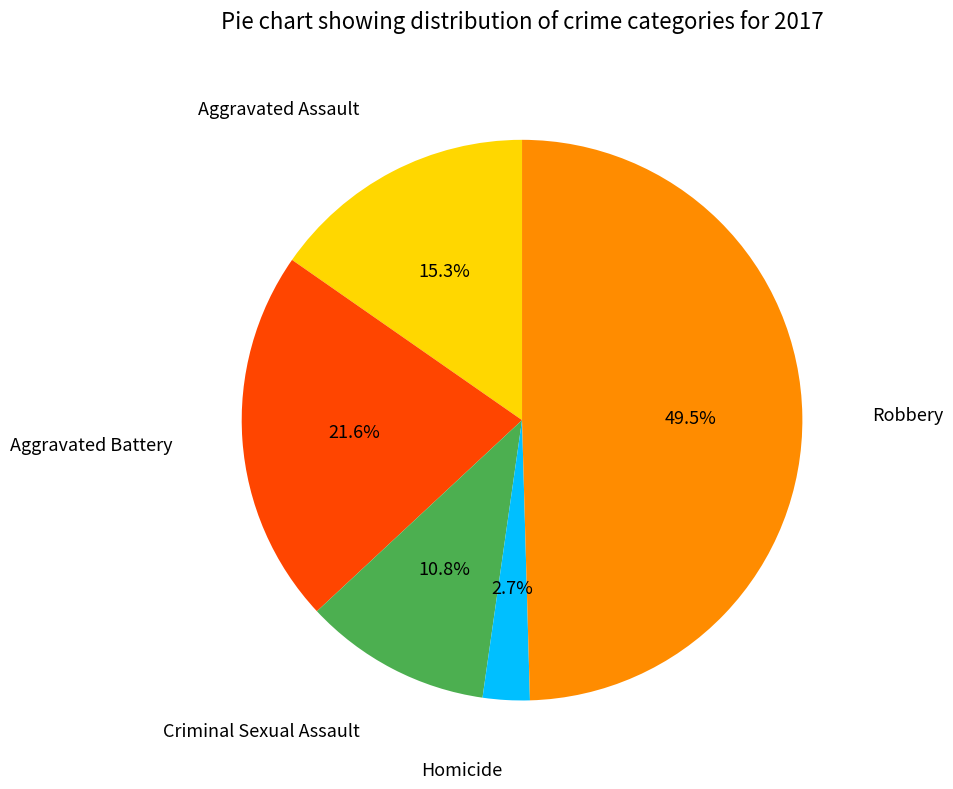

To the nearest percent, what is the difference between the largest and smallest slice percentages?

47%